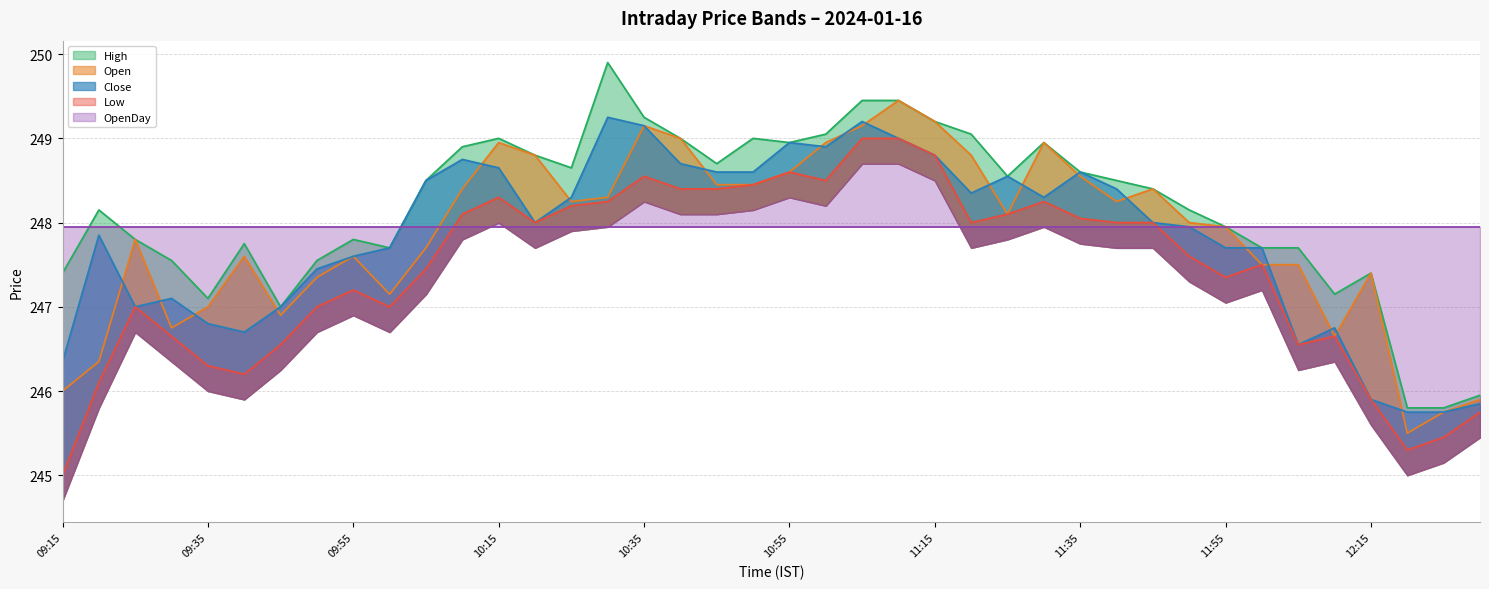

Is it true that Low equals 248.4 at 10:50?

True